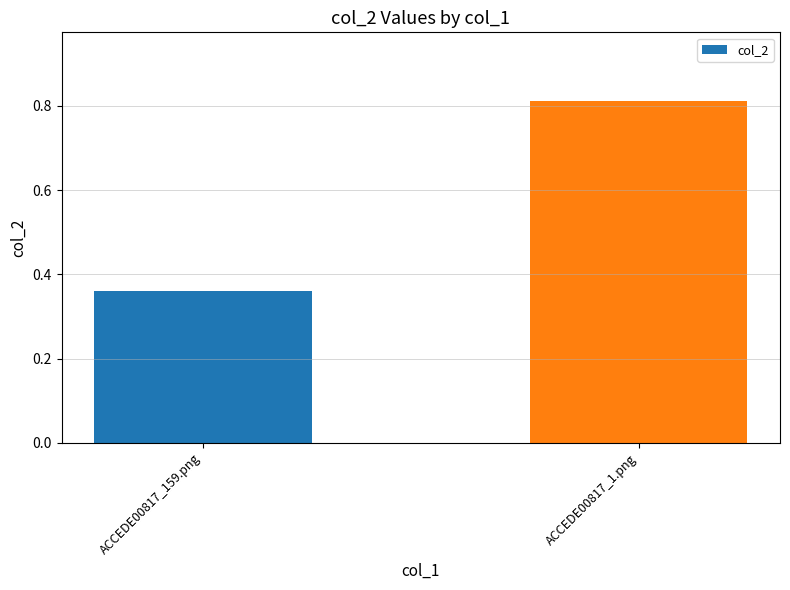

Rank the categories by value from highest to lowest.

ACCEDE00817_1.png, ACCEDE00817_159.png